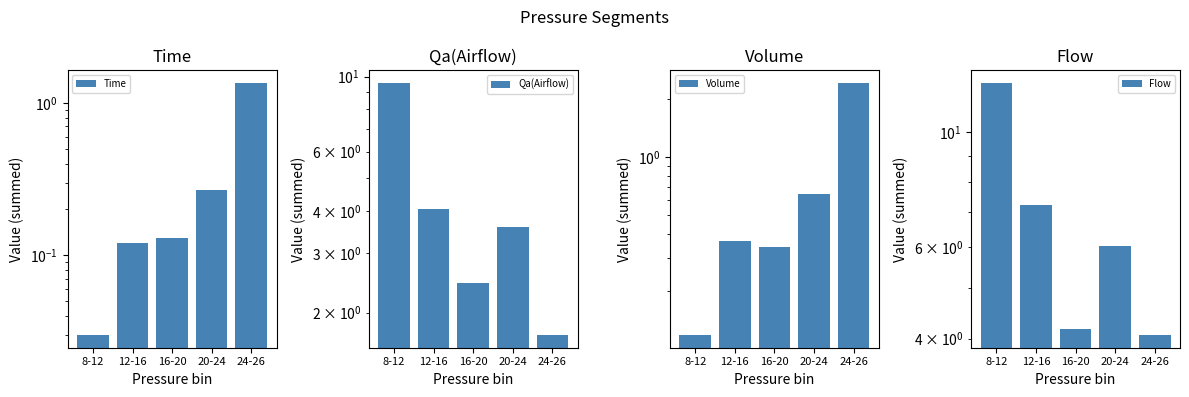

How many data points in Flow are less than 6?

2